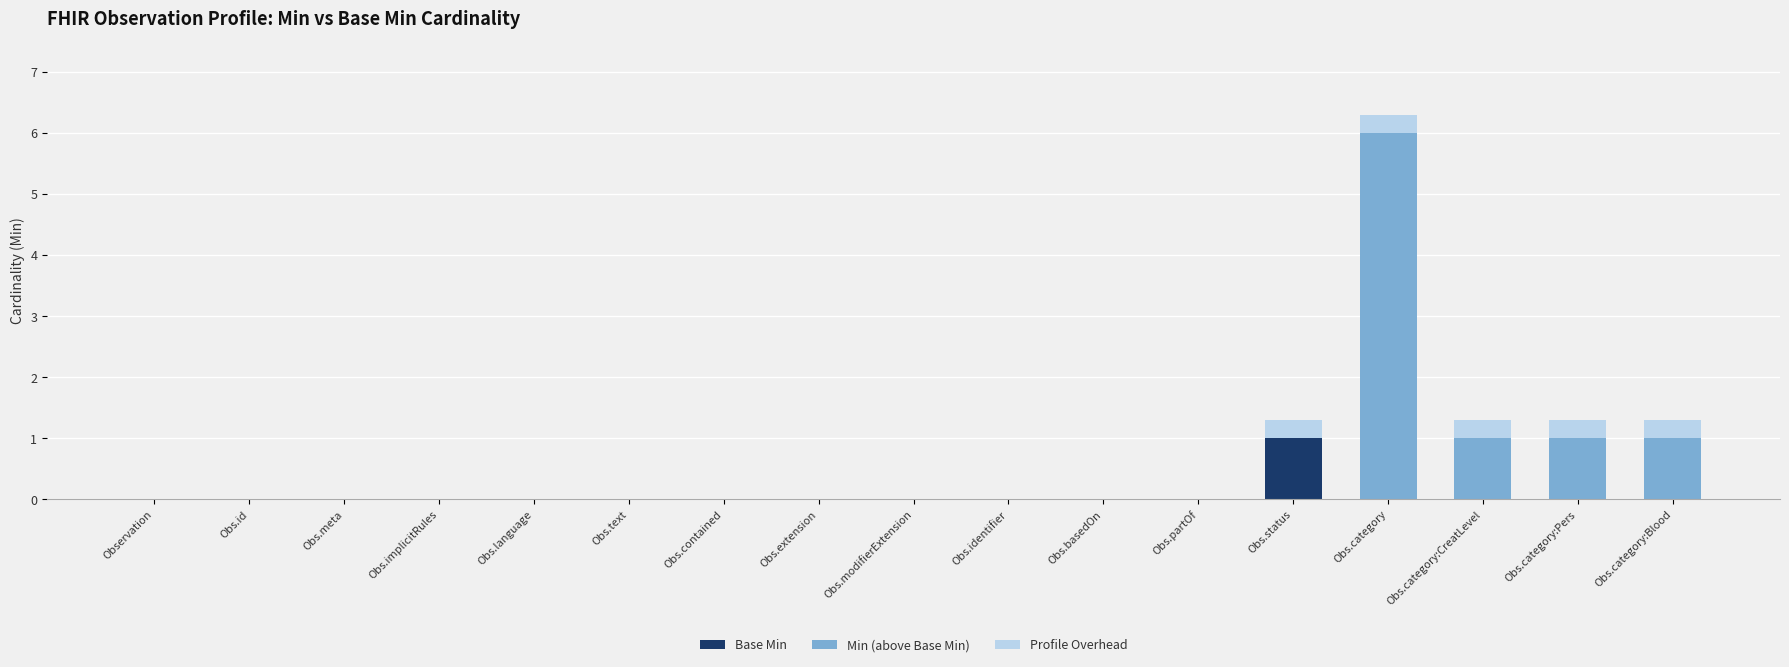

Count the number of data series in this chart.

3